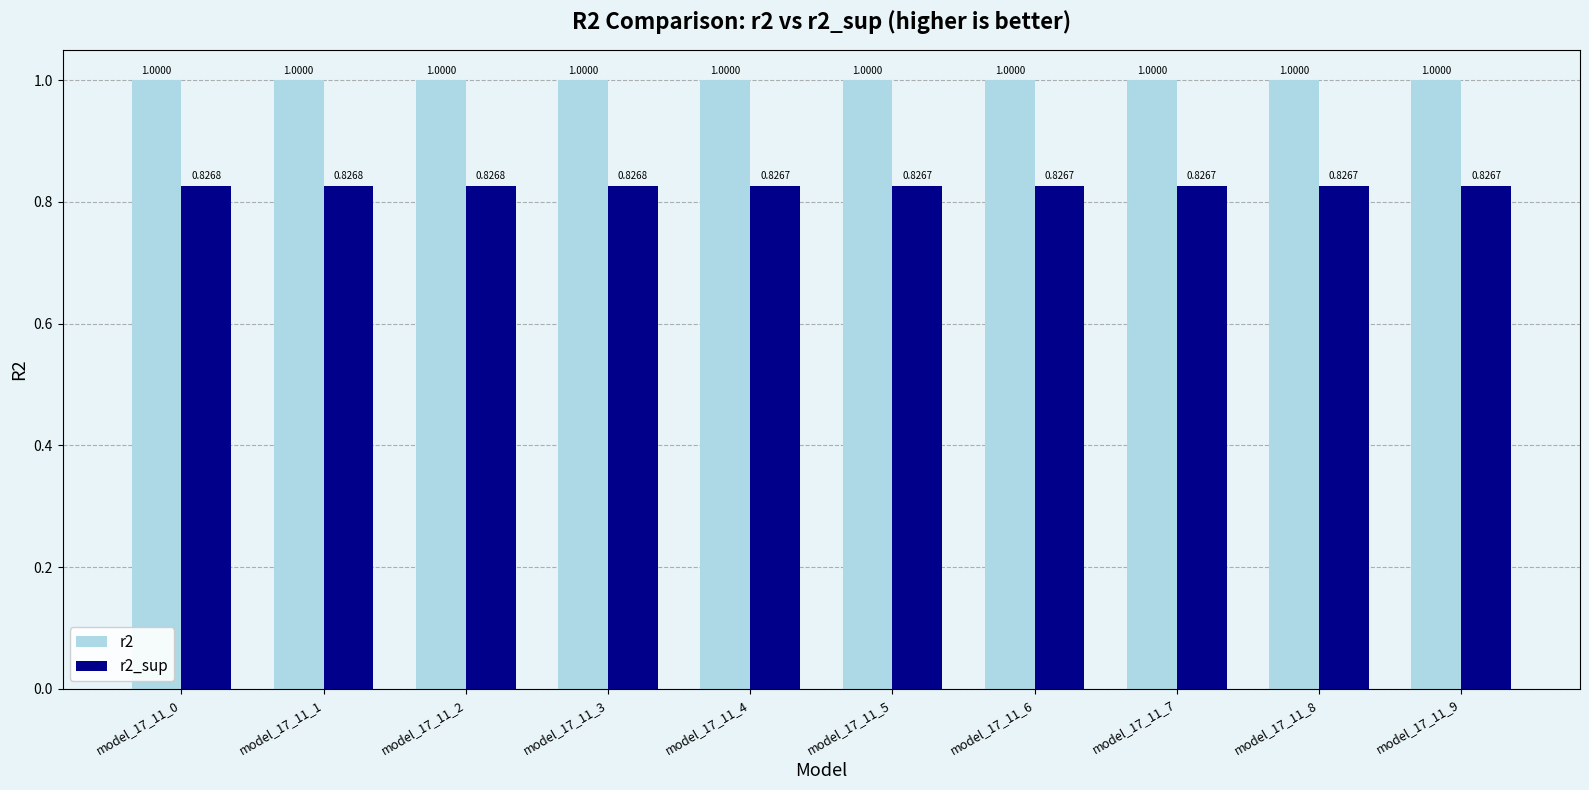

How many bars are there in each group?

2